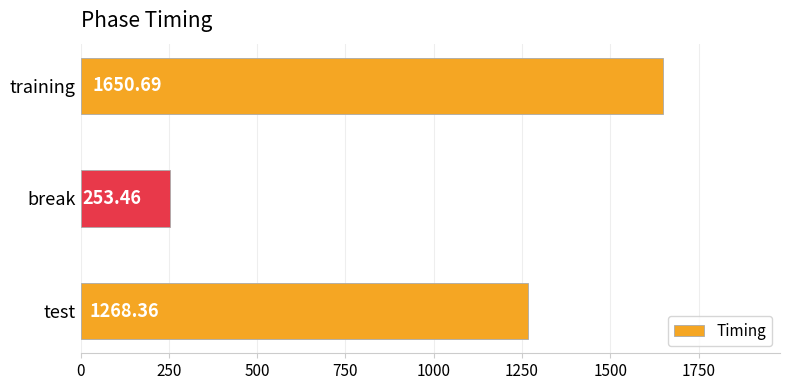

Approximately how many times larger is the value at test compared to training?

0.8